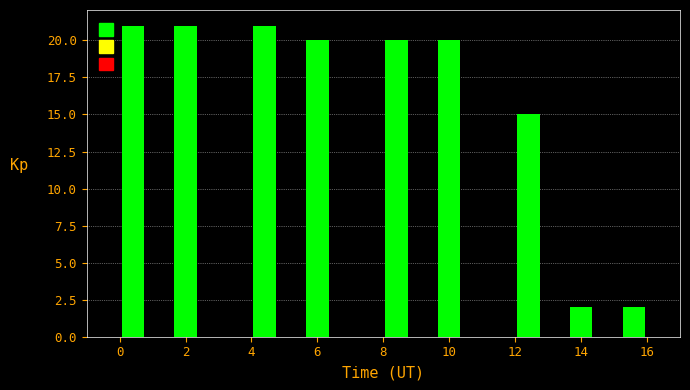

What is the height of the bar covering 0.0 to 0.8 on the x-axis? The values are not printed on the chart, so give them approximately, as read against the axis.

21